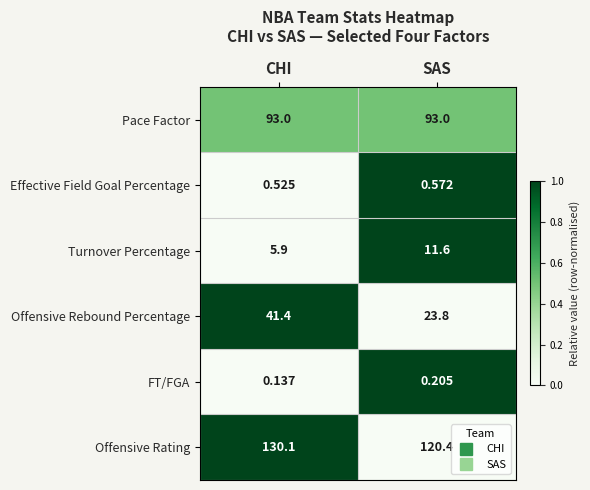

How many categories are shown in the chart?

2